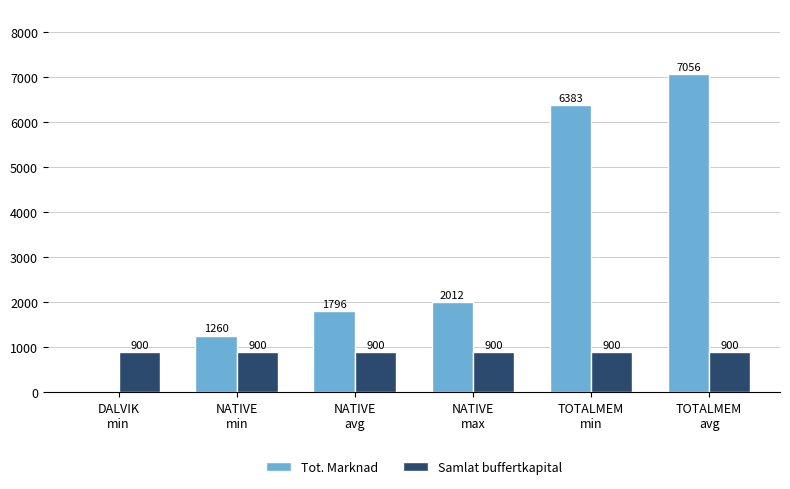

At which category is the sum across all series the highest?

TOTALMEM
avg